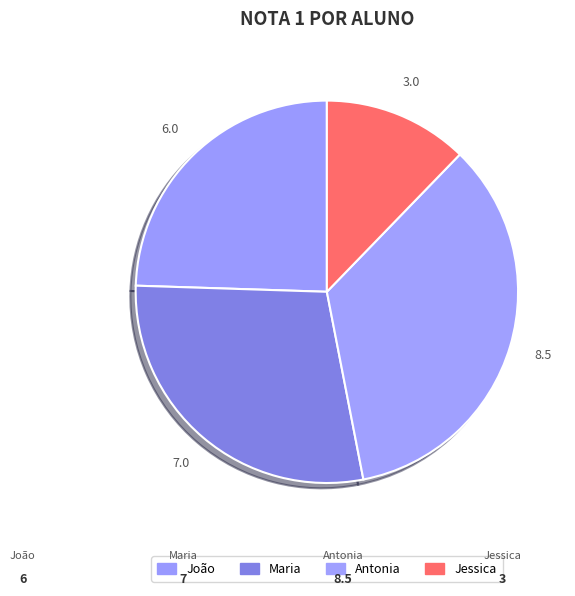

To the nearest percent, what is the difference between the Antonia and Maria slice percentages?

6%